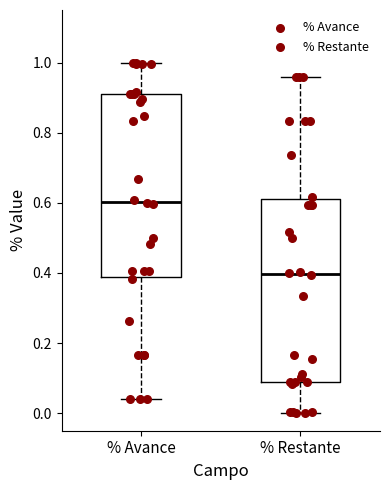

Which box has the lowest median line?

% Restante